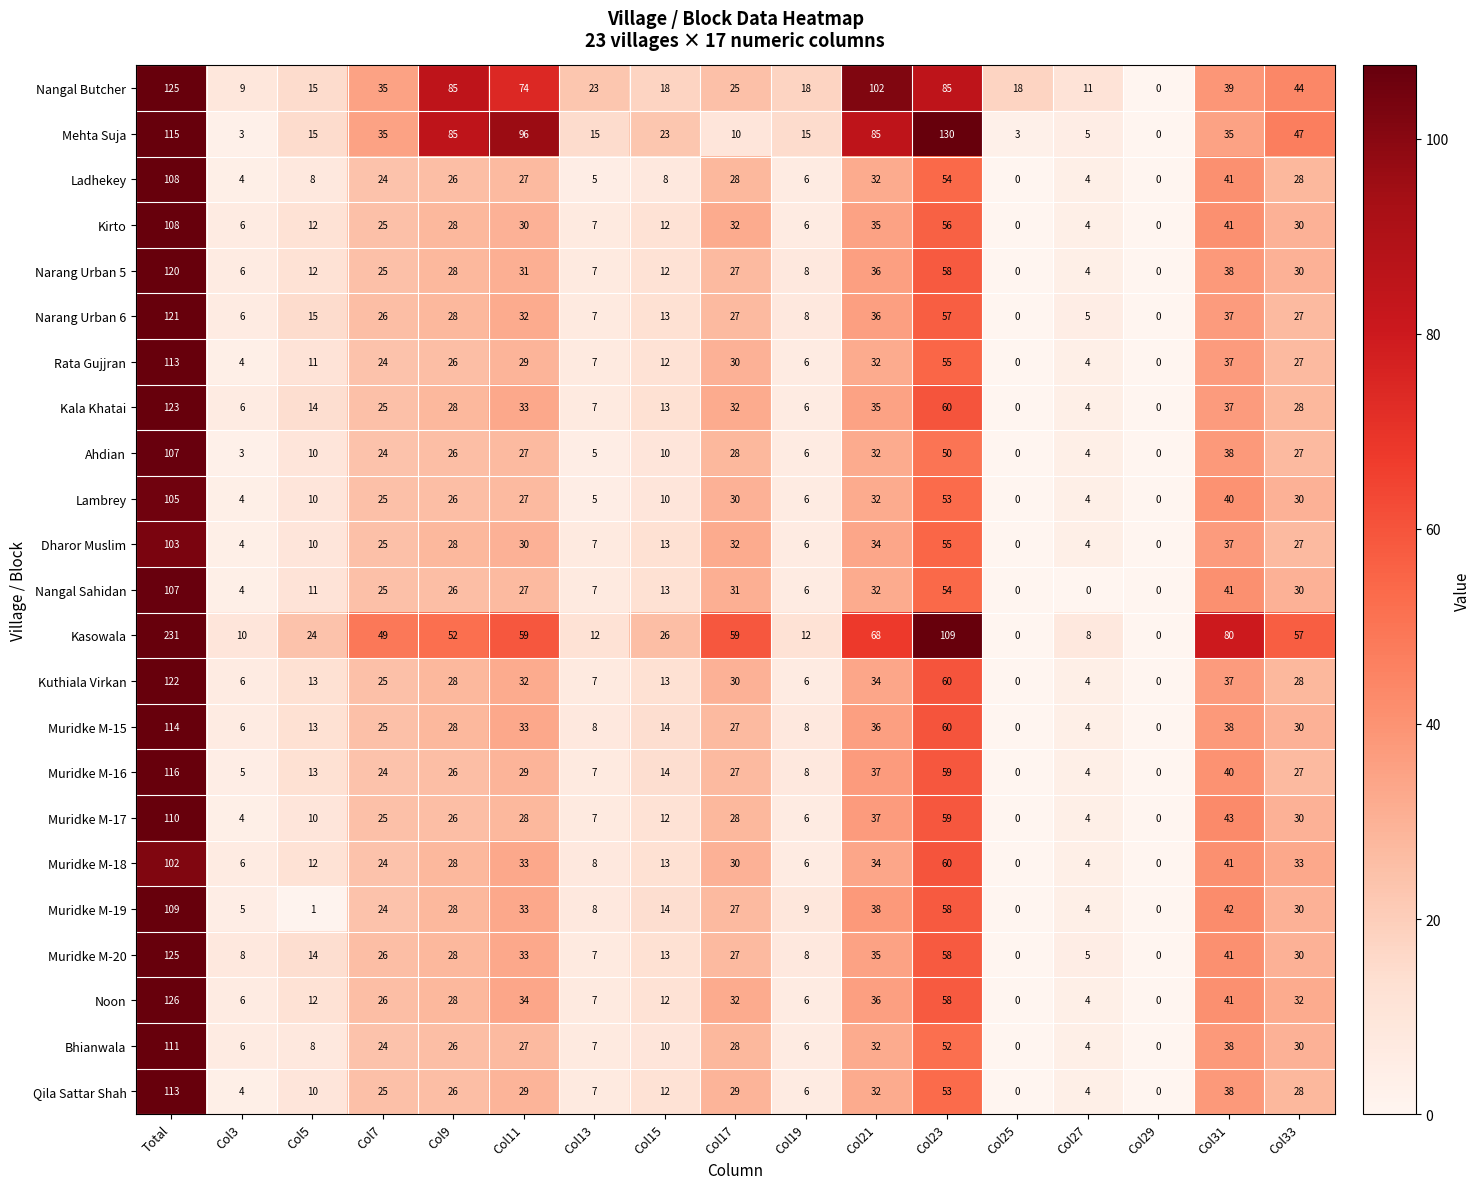

What is the spread (max minus min) of values at Total?

129